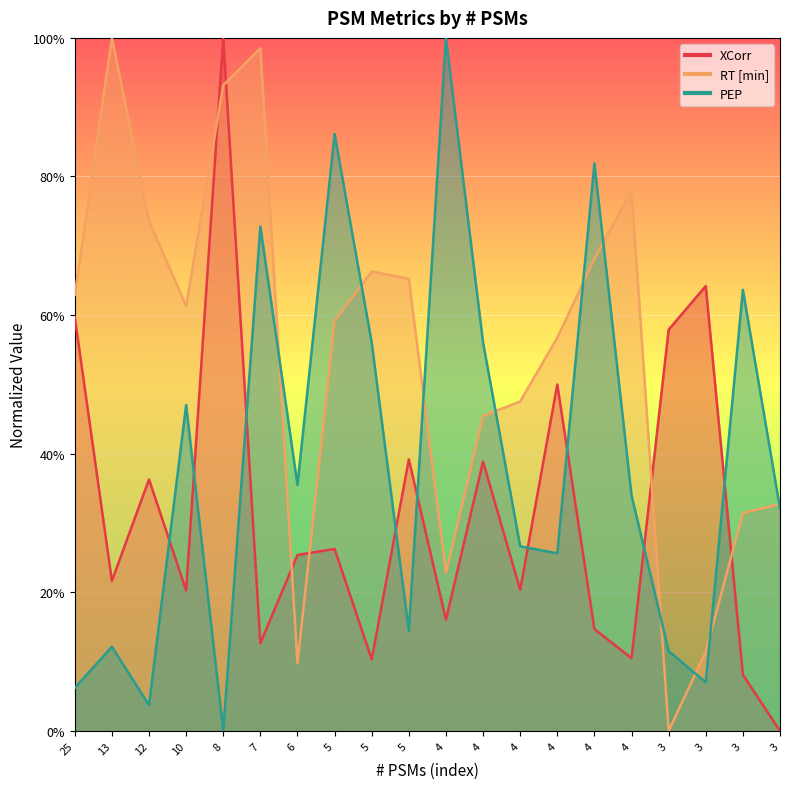

What is the difference between the second highest and second lowest values in the RT [min] series?

0.9